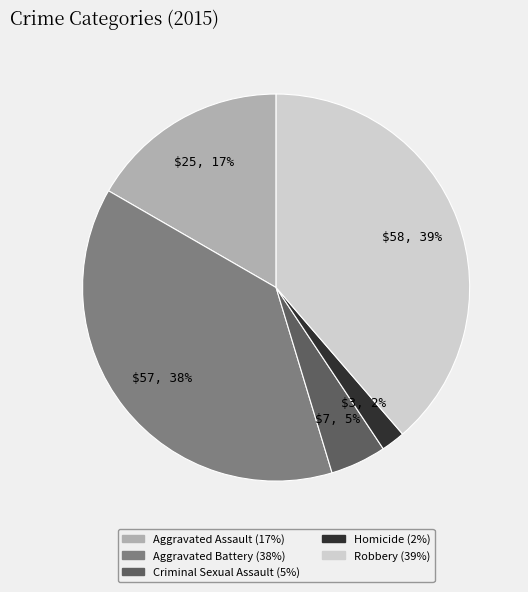

Do Criminal Sexual Assault and Aggravated Battery together represent more than half of the pie?

No